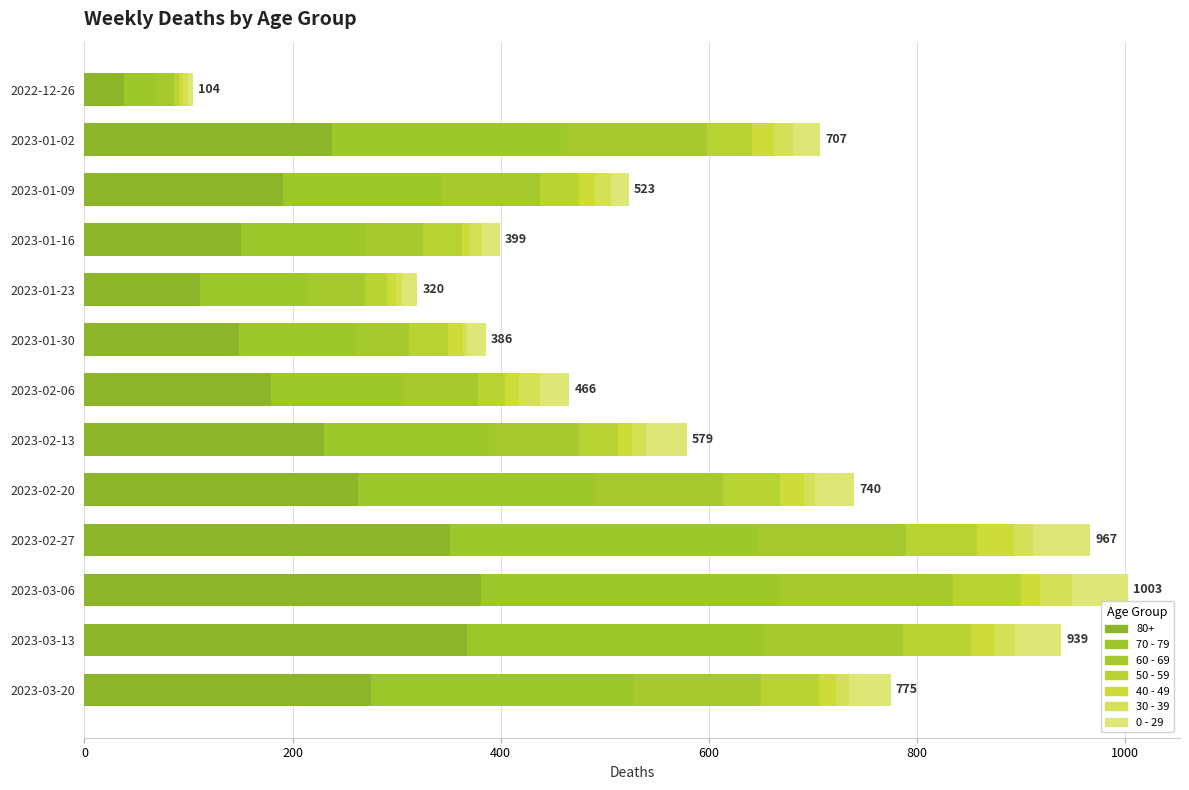

Count the number of data series in this chart.

7